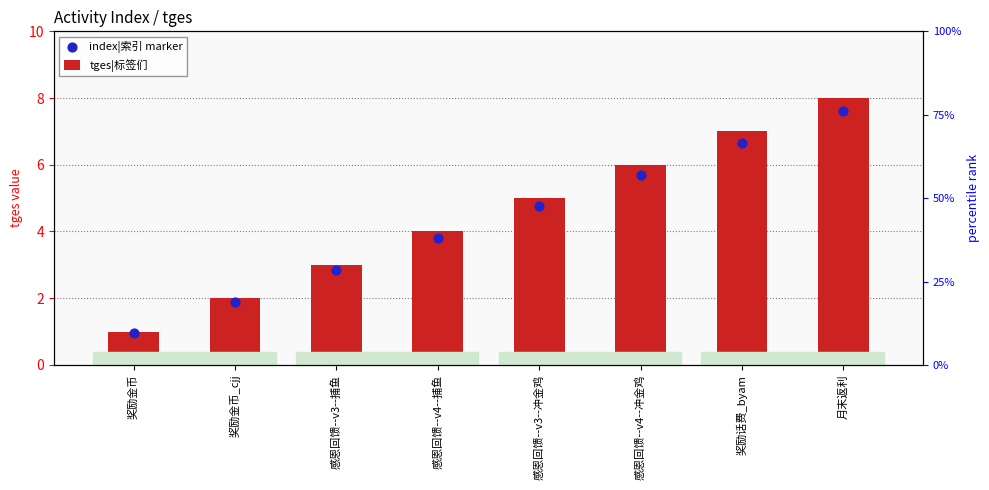

What are all the series names shown in the legend?

tges|标签们, index|索引 marker